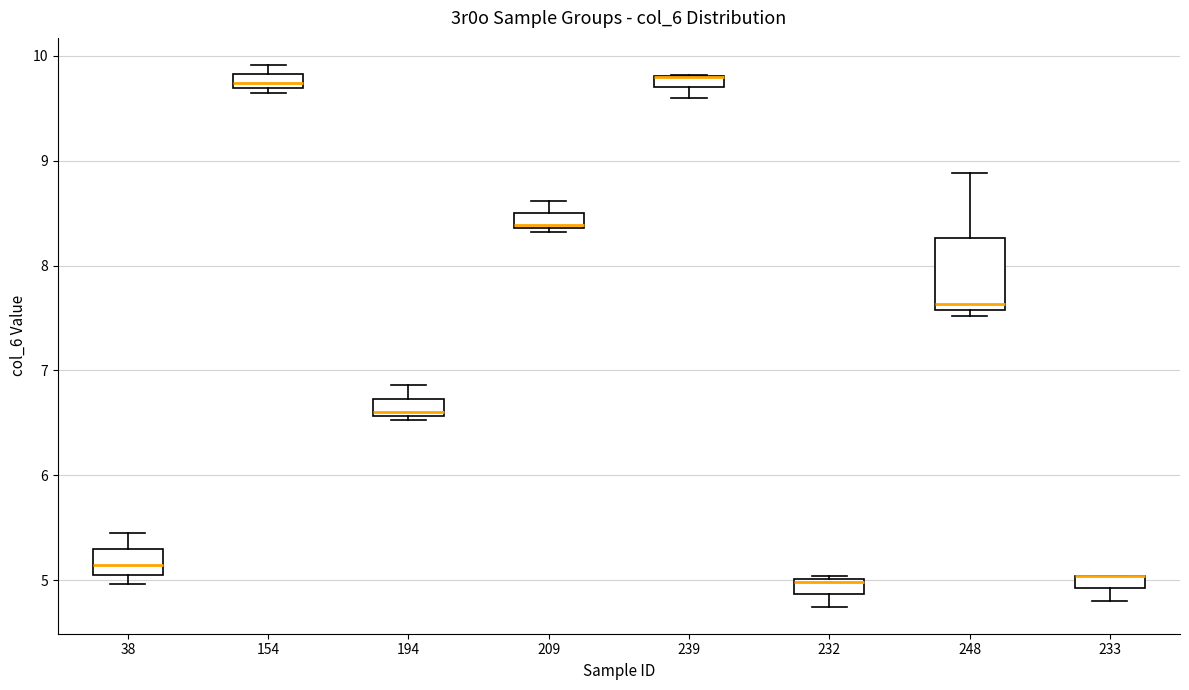

Which box is the tallest, from its lower edge to its upper edge?

248